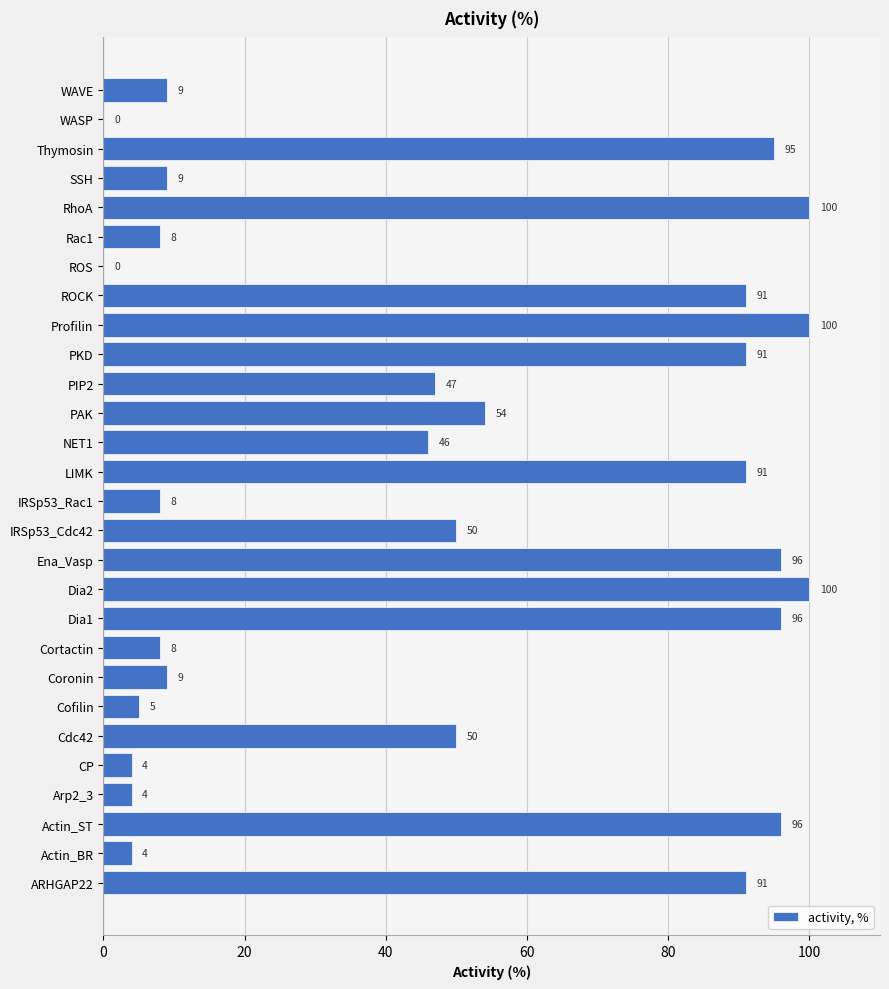

What is the greatest value displayed?

100